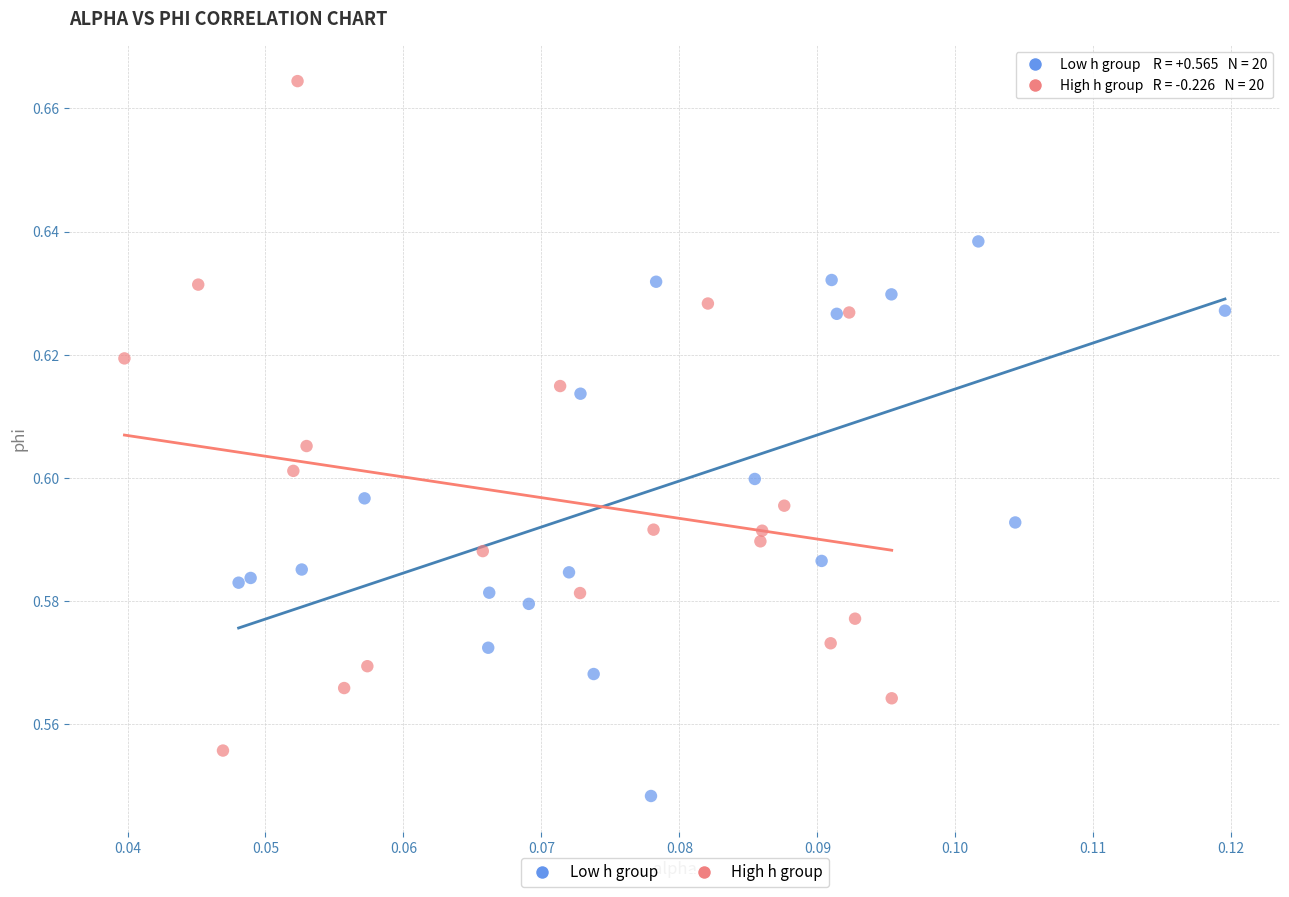

Which series has the largest Y range (max minus min)?

High h group